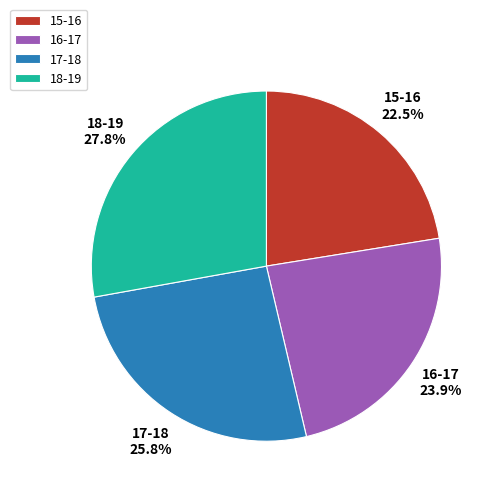

To the nearest percent, what is the difference between the largest and smallest slice percentages?

5%